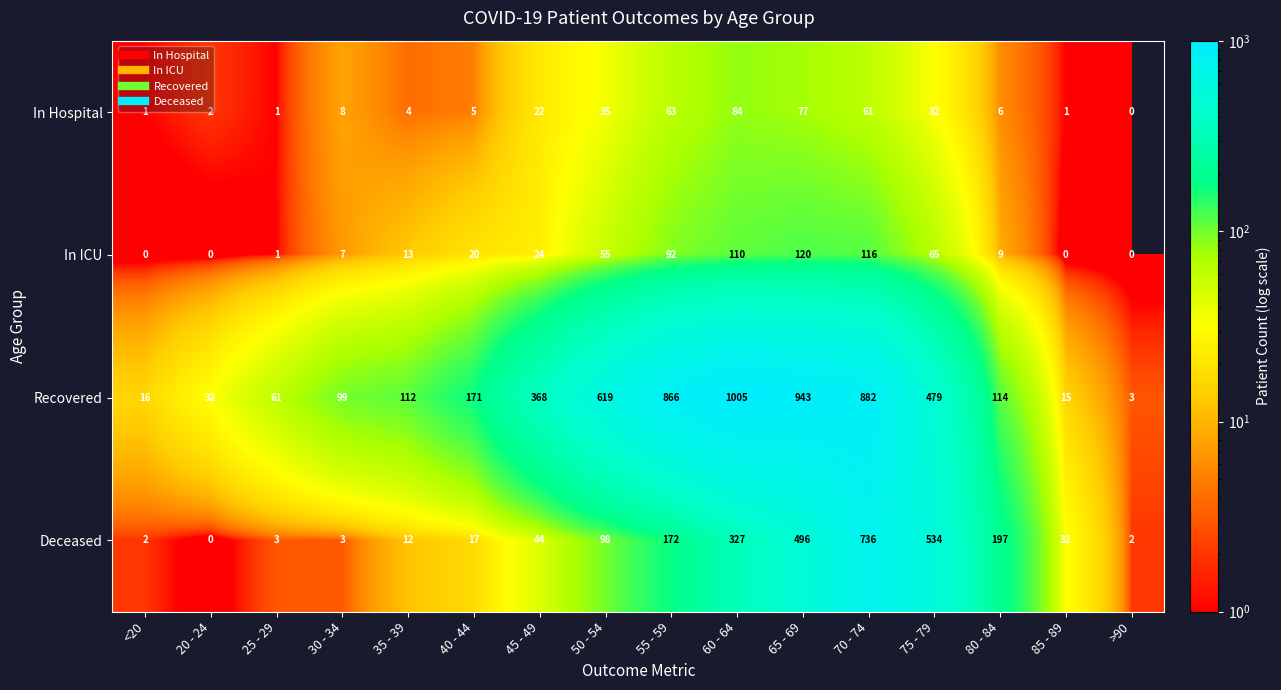

At 80 - 84, list the series in order from smallest to largest.

In Hospital, In ICU, Recovered, Deceased